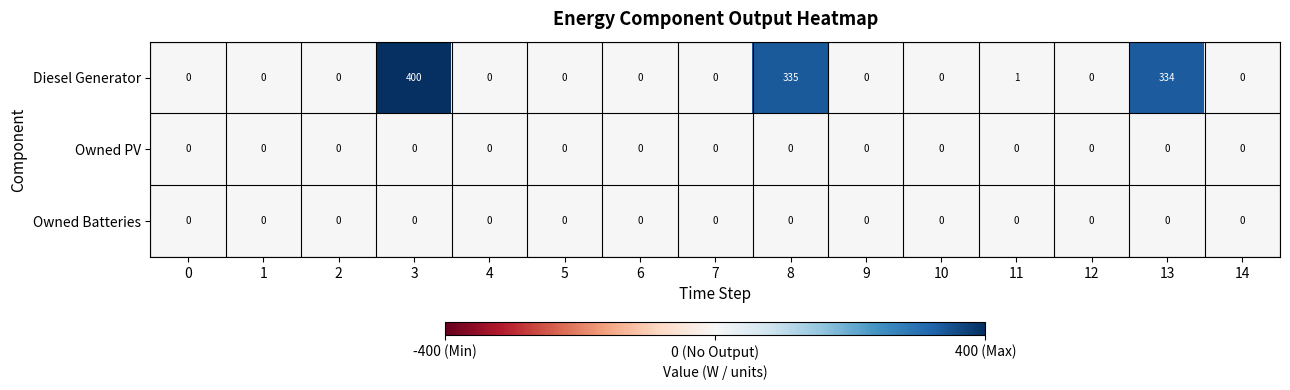

How many series are shown in this chart?

3